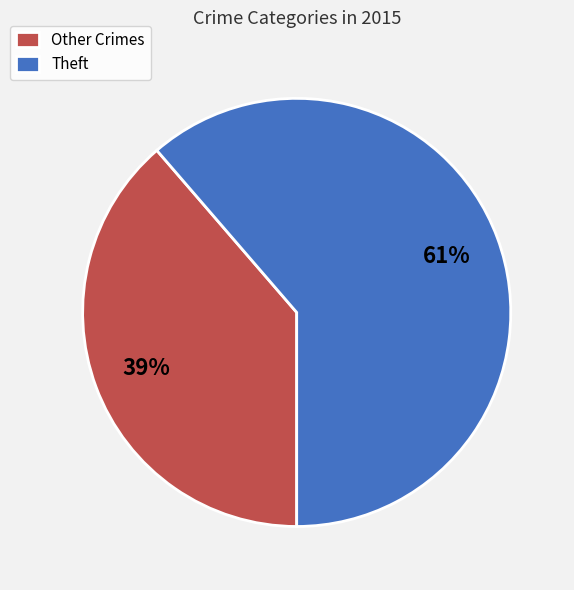

Does any single category account for the majority?

Yes